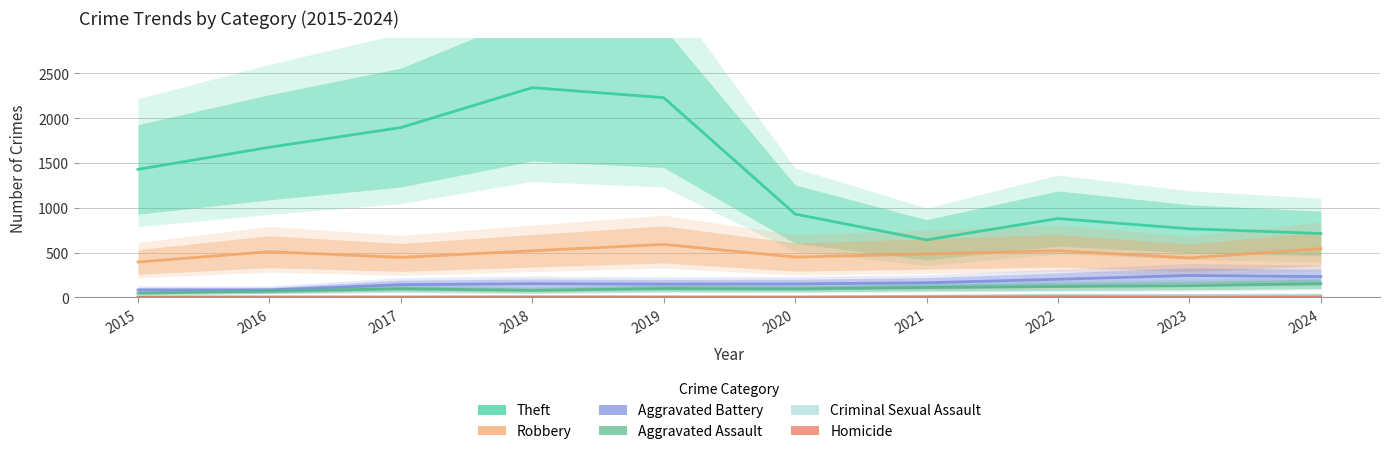

List the labels in order of Homicide value, largest first.

2022, 2021, 2024, 2020, 2019, 2023, 2016, 2017, 2018, 2015